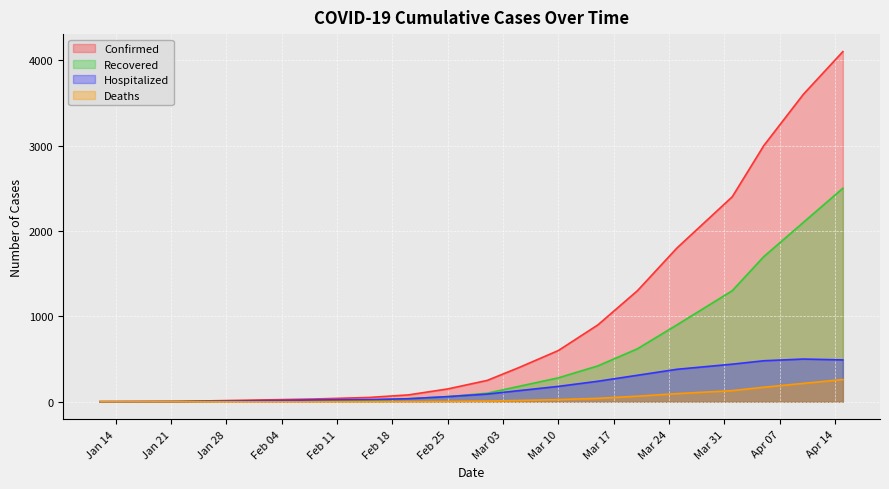

What is the sum of all Recovered values?

10252